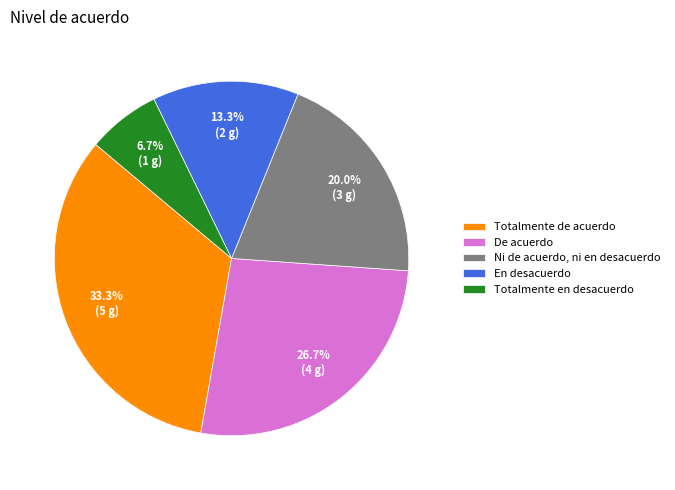

Does En desacuerdo represent more than half of the total?

No